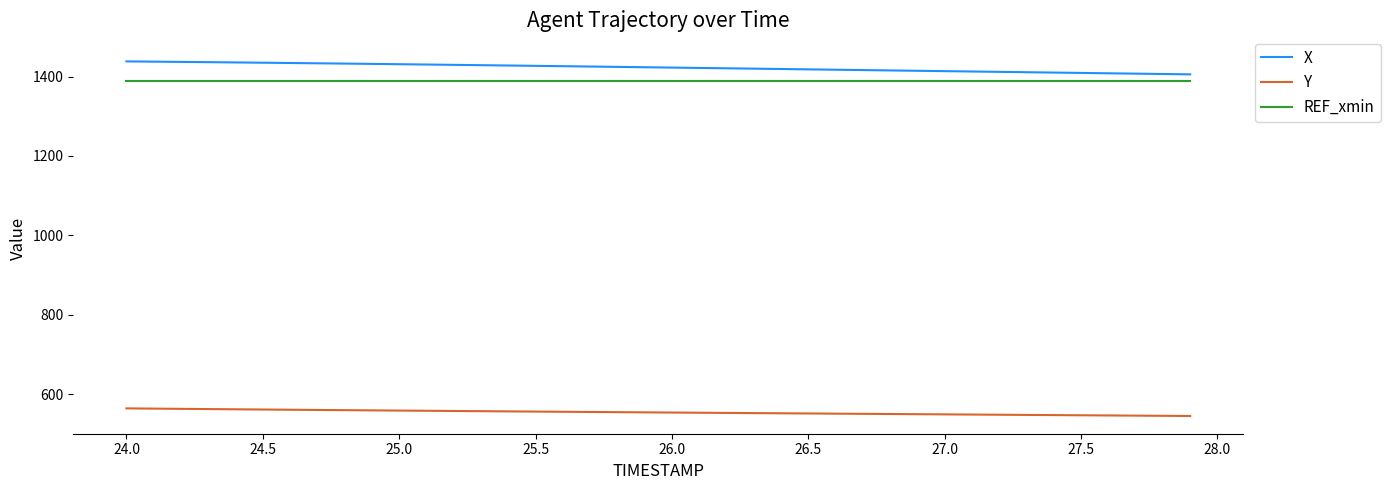

How many distinct data groups are displayed?

3